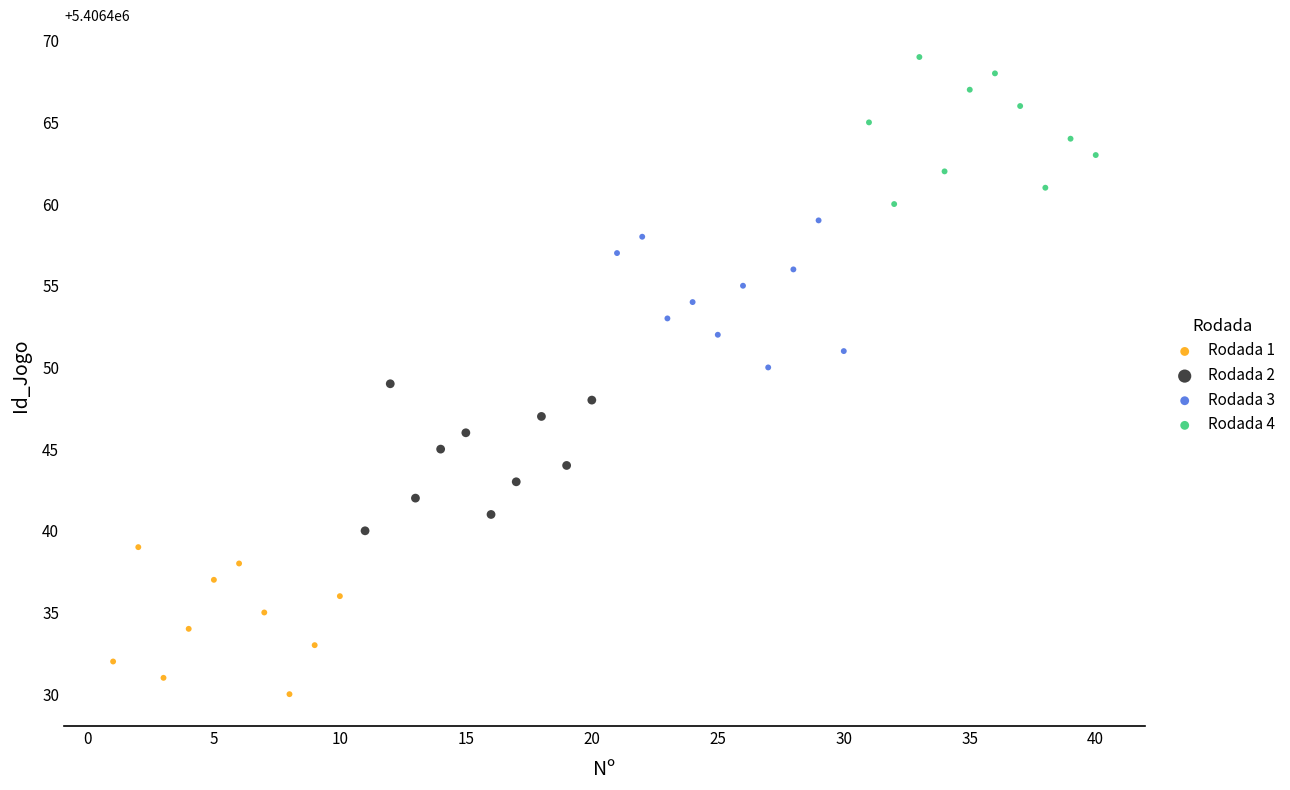

Which series reaches the minimum Y coordinate?

Rodada 1